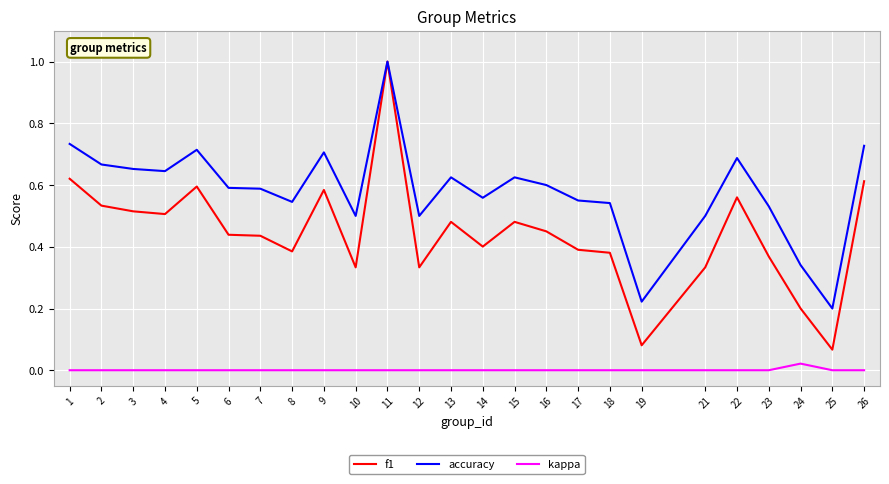

List the series in order of their overall mean, highest first.

accuracy, f1, kappa